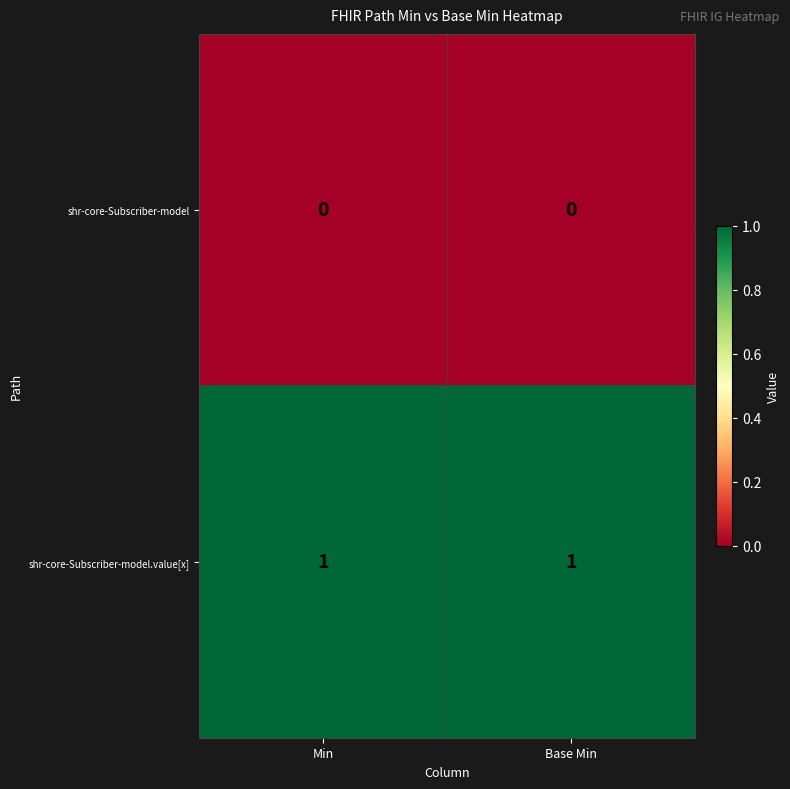

Rank the series by their maximum value, from highest to lowest.

shr-core-Subscriber-model.value[x], shr-core-Subscriber-model